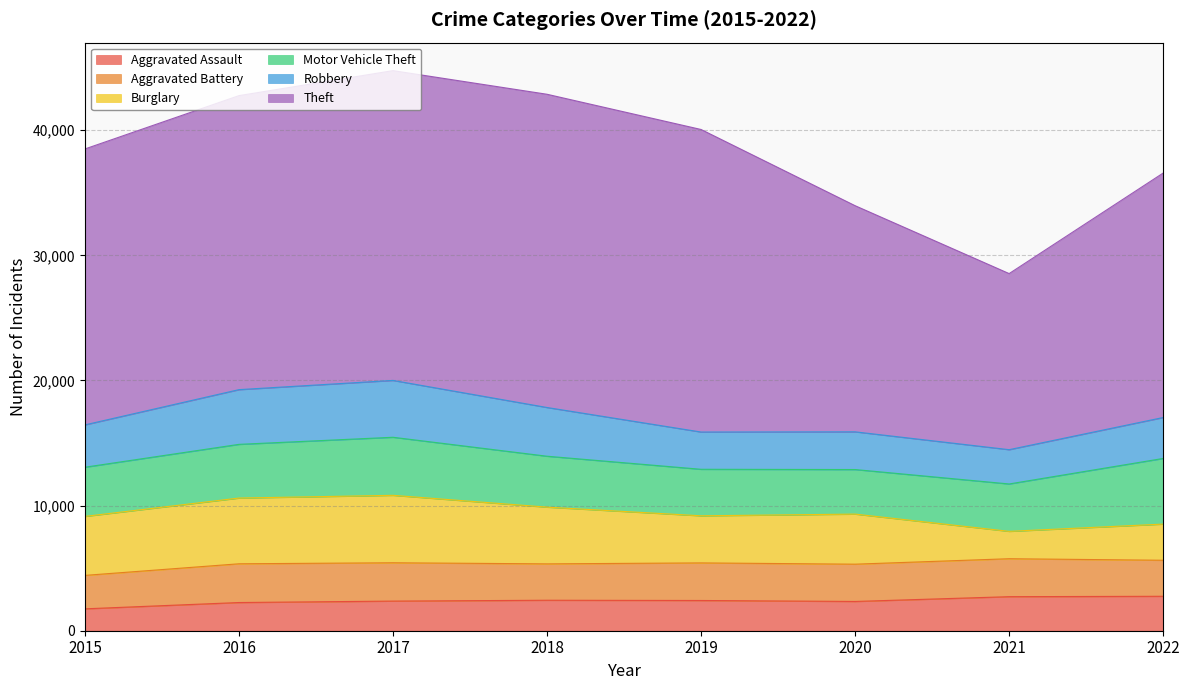

What is the maximum value shown in the chart?

25032